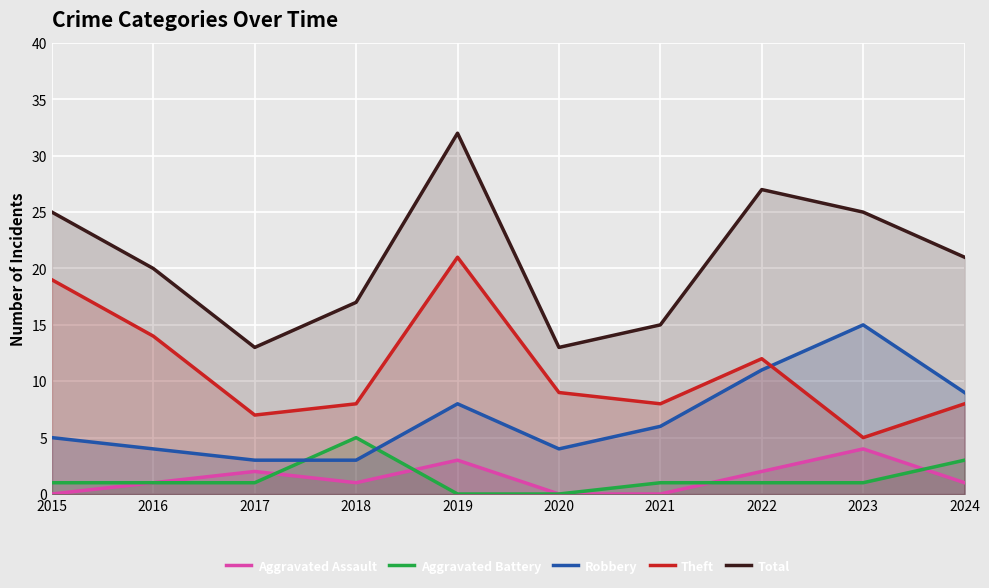

The value of Total at 2022 is 27. True or false?

True